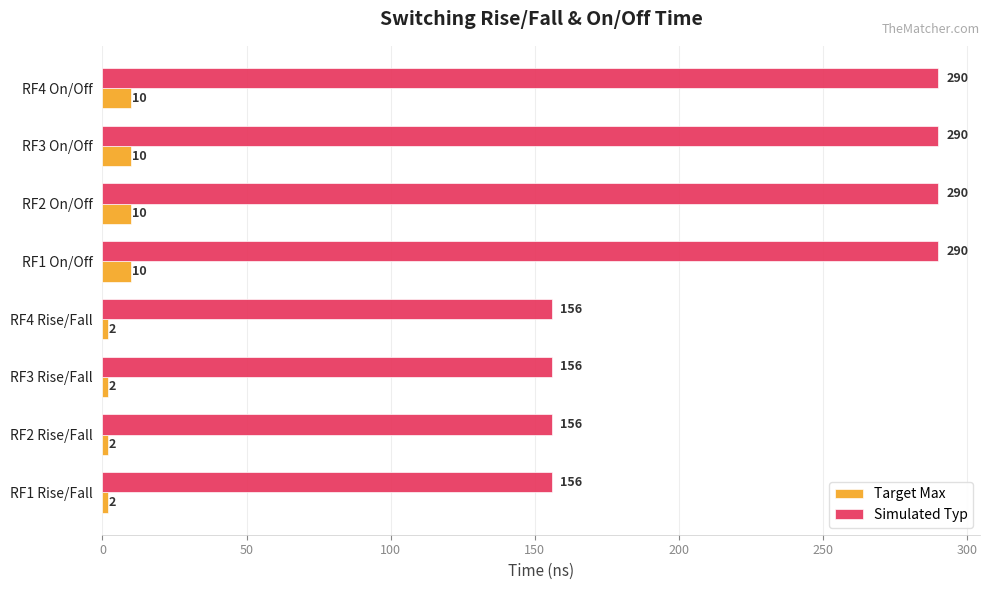

What is the total value across all series at RF2 Rise/Fall?

158